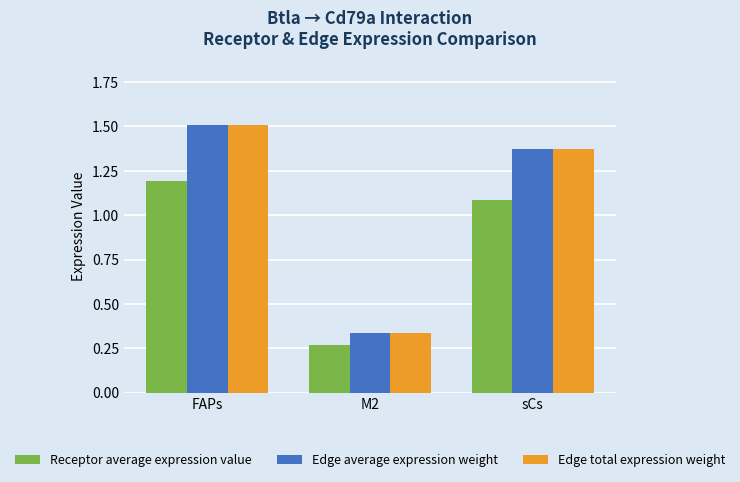

At which label is Edge total expression weight closest to 0?

M2